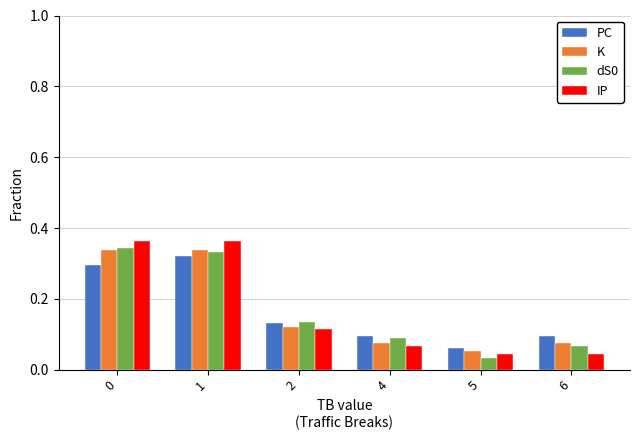

The PC series shows 0.5 at 1. True or false?

False